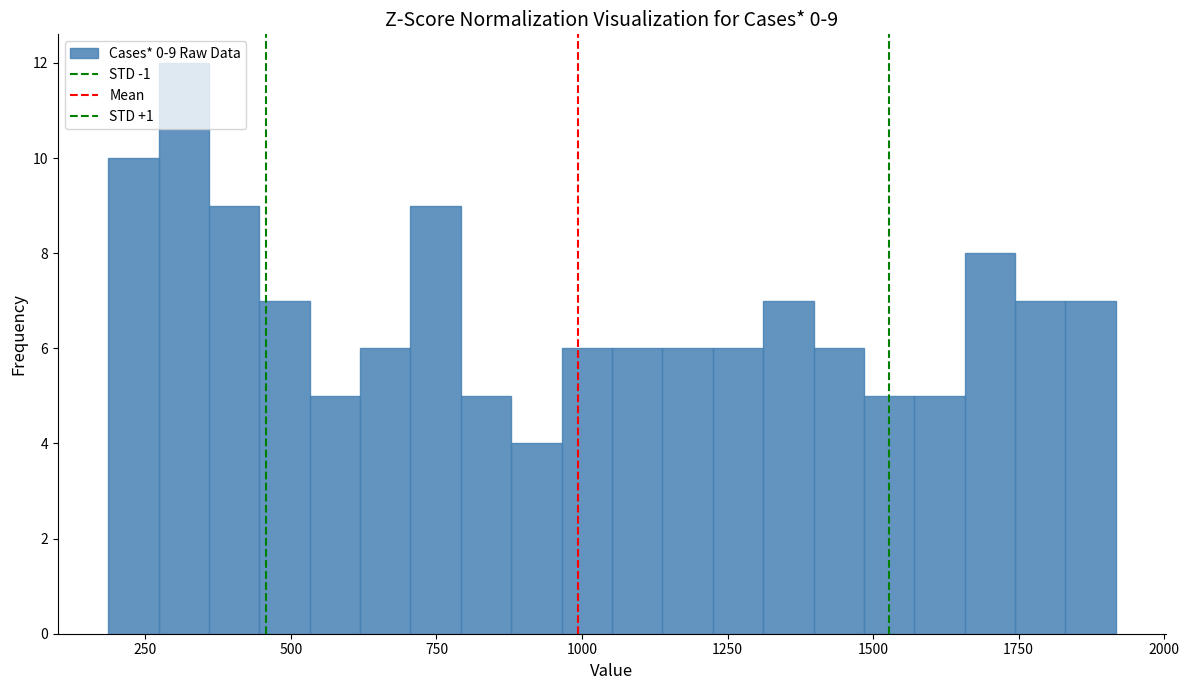

Around what value on the x-axis is the tallest bar? Give the approximate position of its centre, as read against the axis.

300